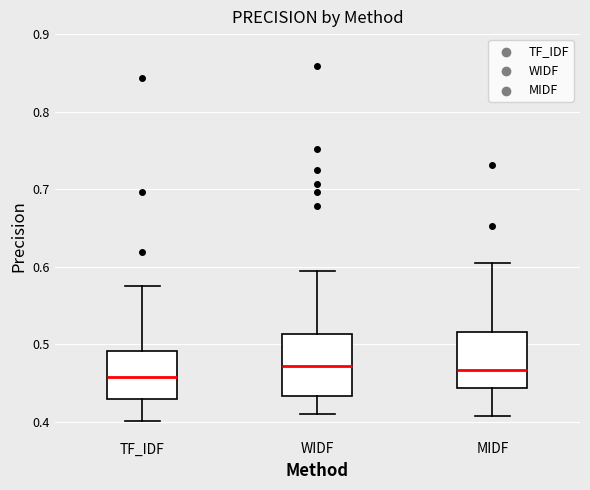

Reading left to right, transcribe this box plot: for each box, give where its median line is, the range the box spans, and where its two whiskers end, as read against the y-axis. The values are not printed on the chart, so give them approximately, as read against the axis.

TF_IDF: median 0.46, box 0.43 to 0.49, whiskers 0.40 to 0.57
WIDF: median 0.47, box 0.43 to 0.51, whiskers 0.41 to 0.59
MIDF: median 0.47, box 0.44 to 0.52, whiskers 0.41 to 0.60